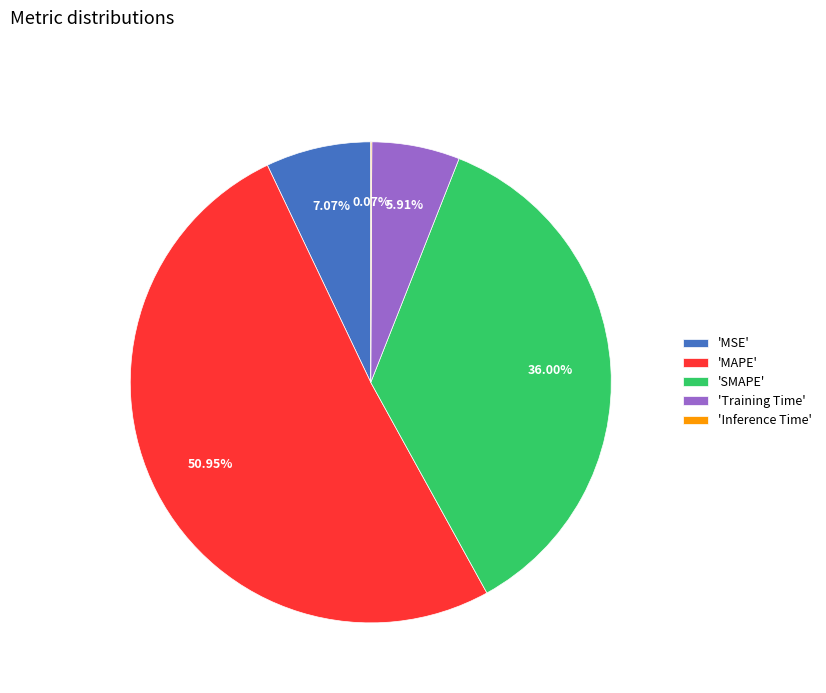

What is the largest slice in the pie chart?

'MAPE'